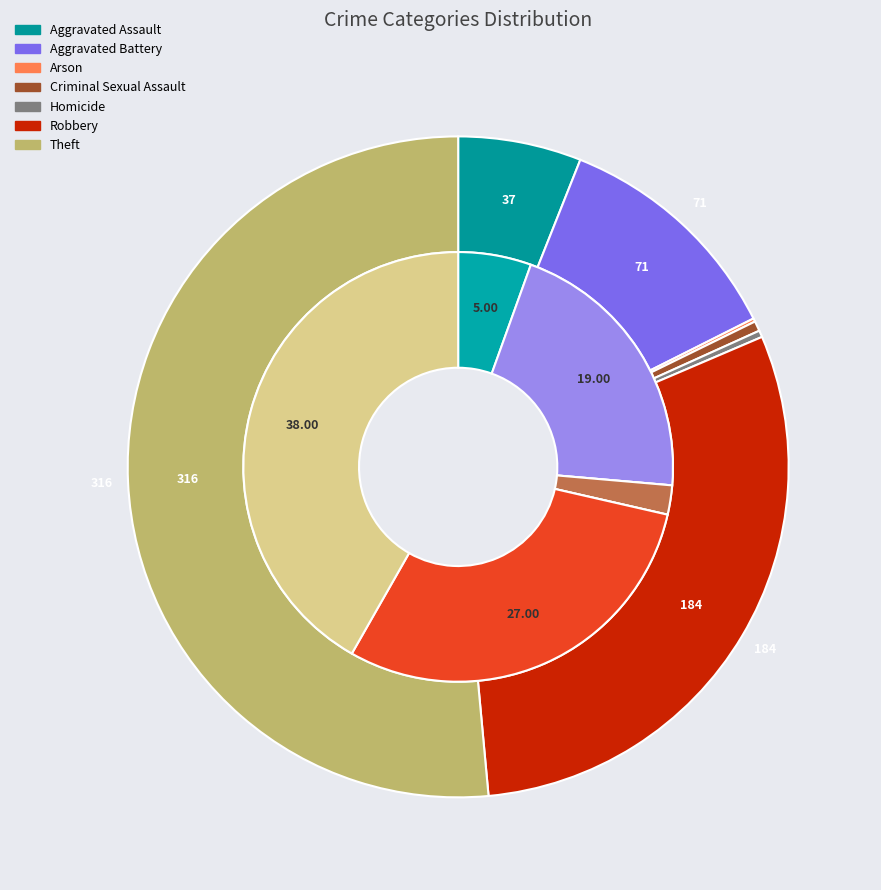

Does 2 represent more than half of the total?

No